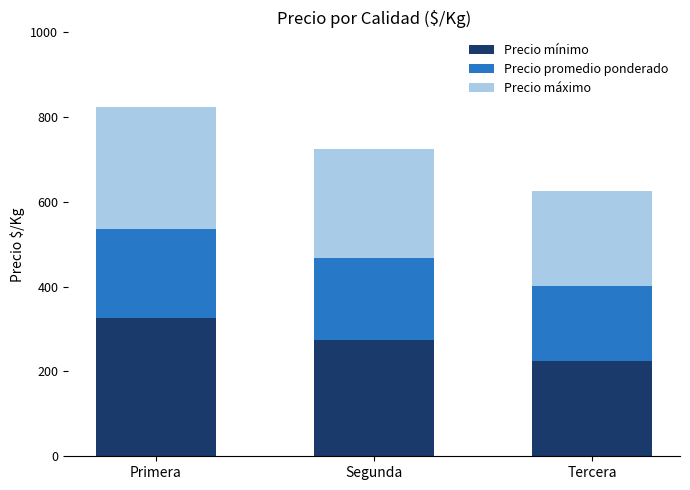

At which label does Precio mínimo reach its peak?

Primera